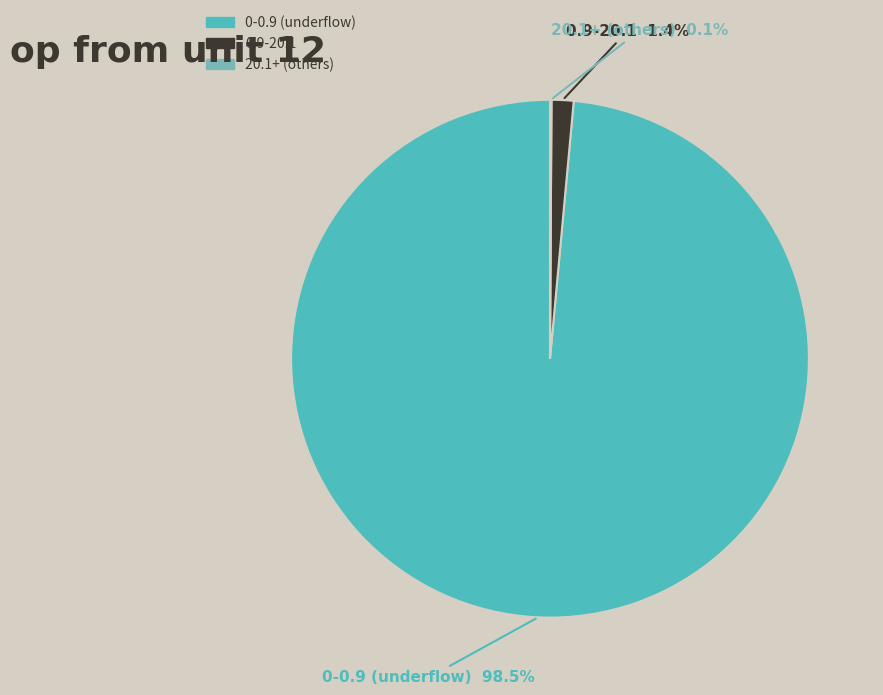

Is there any slice that represents more than half of the pie?

Yes